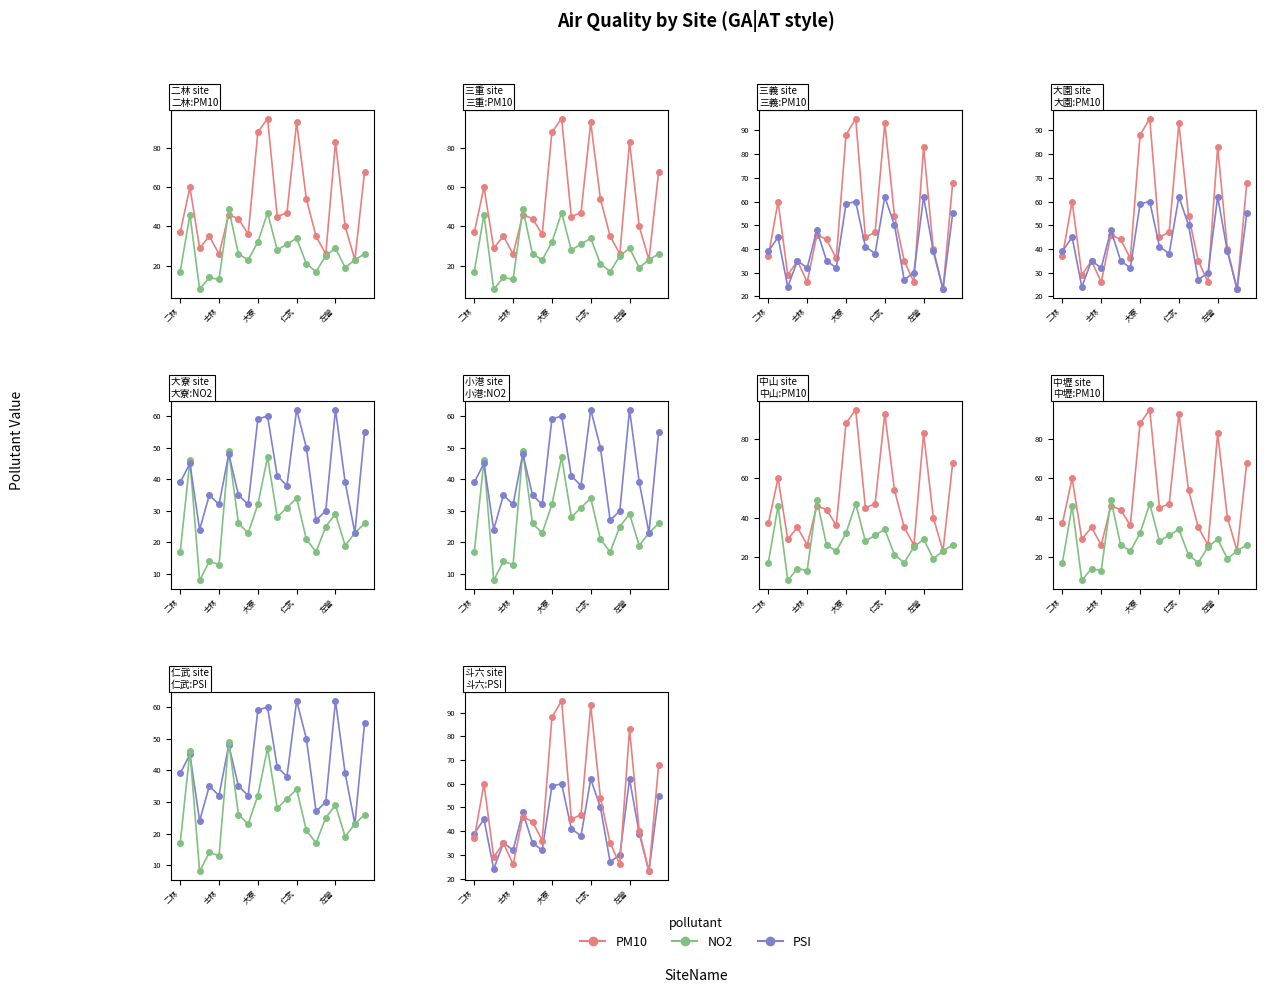

True or false: PSI and NO2 cross at least once.

True